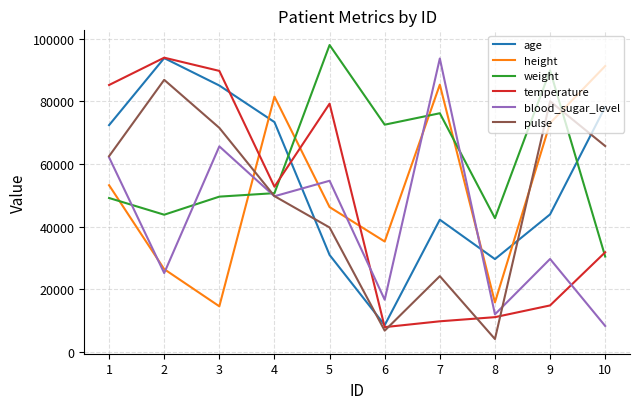

Read the temperature value at 8, to the nearest 10.

11080